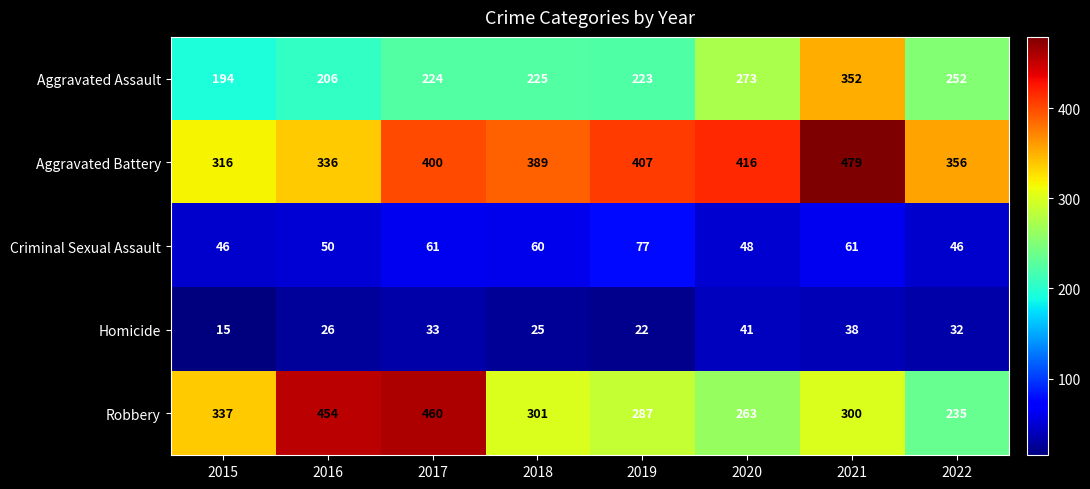

Which category has the highest value across all series?

2021